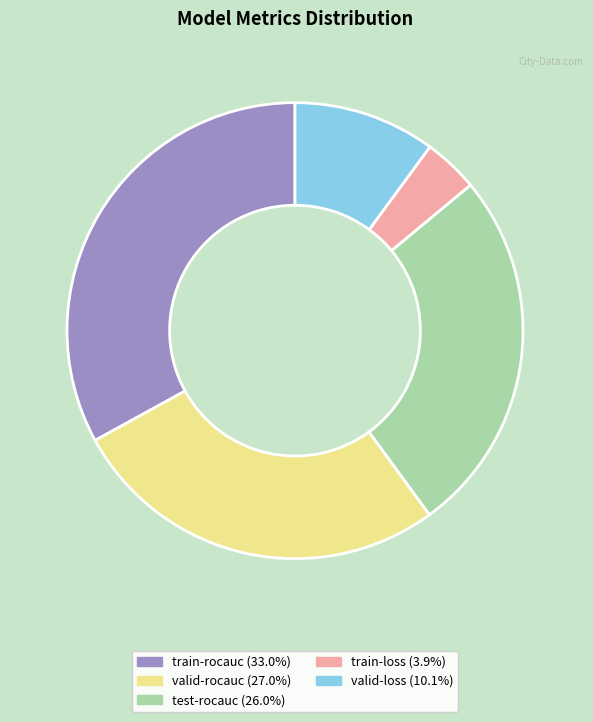

Which slice is the largest?

train-rocauc